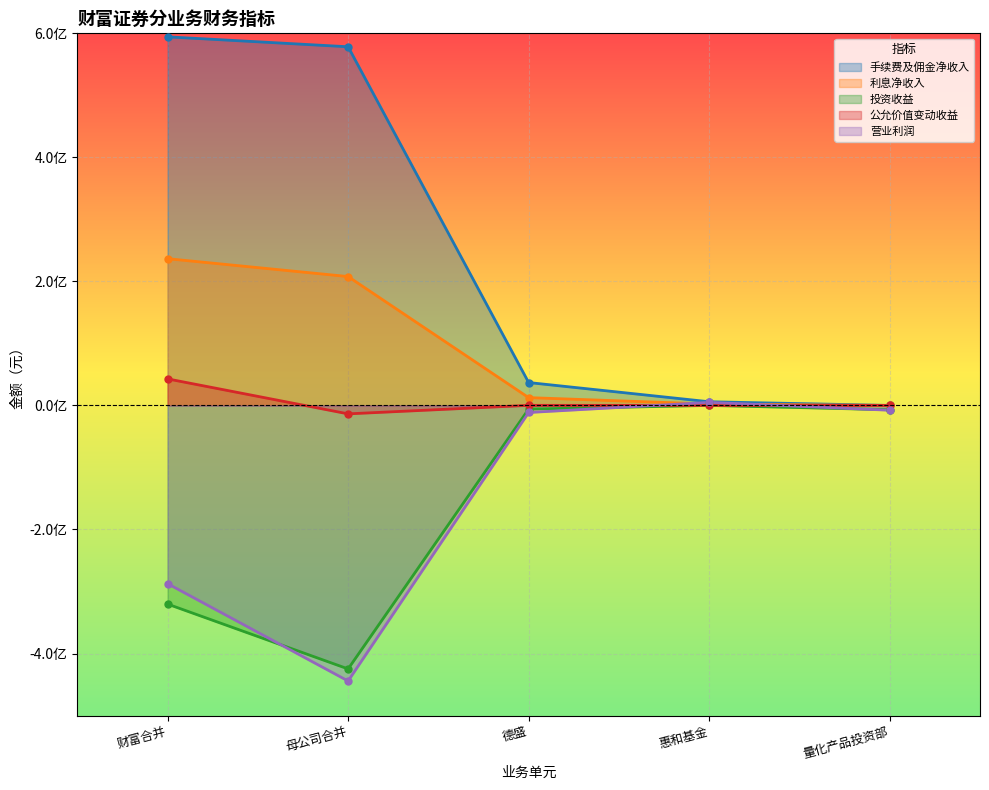

What is the label of the 3rd point from the left?

德盛